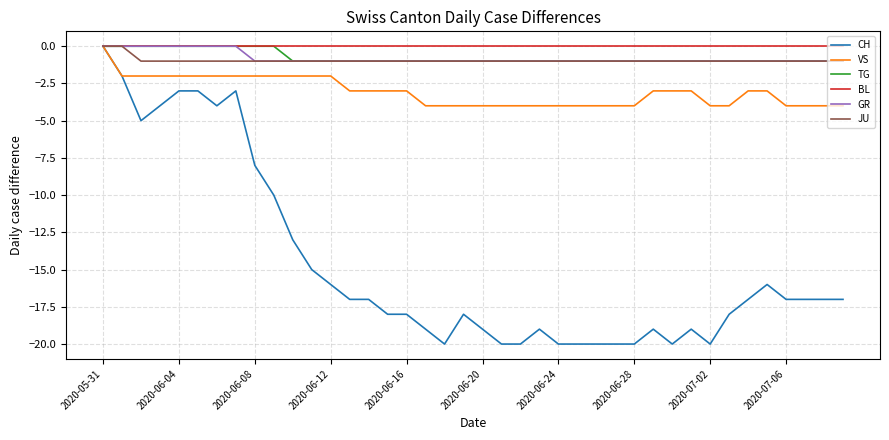

What is the lowest value of the VS series?

-4